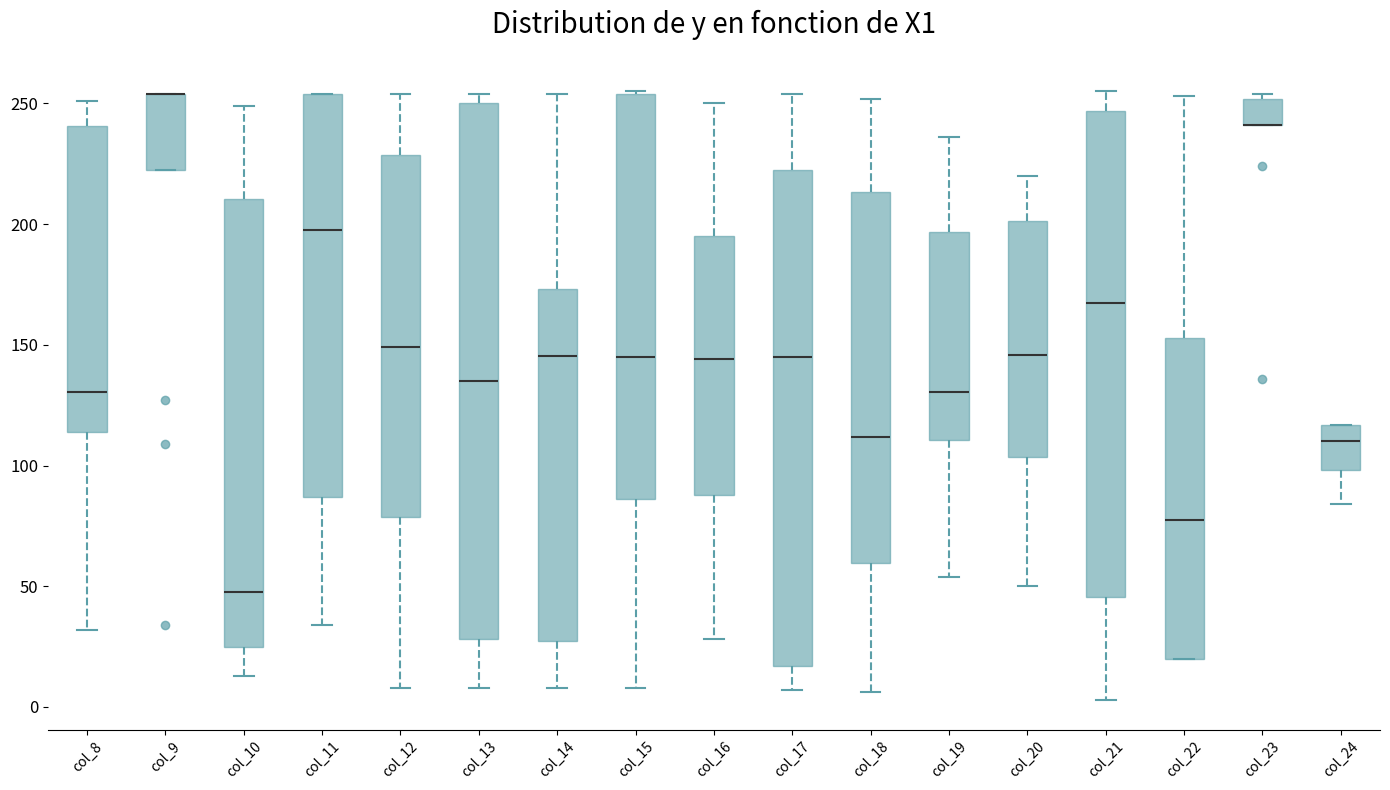

Where is the upper edge of the box for col_11 on the y-axis? The values are not printed on the chart, so give them approximately, as read against the axis.

255